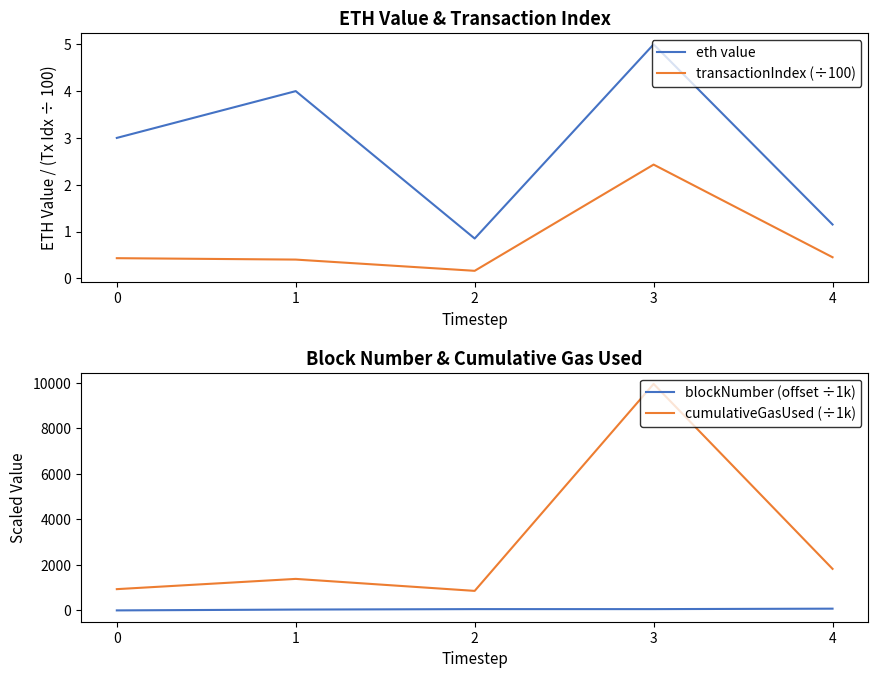

In cumulativeGasUsed (÷1k), how many points are higher than both neighbors (excluding endpoints)?

2